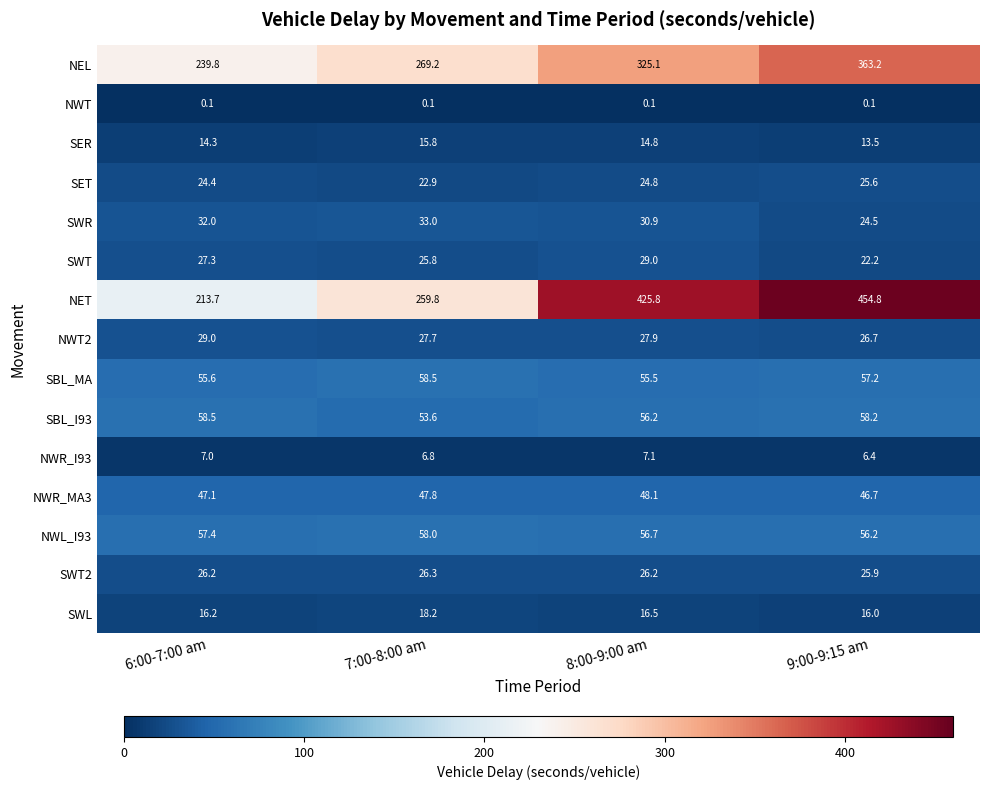

Is it true that SWT2 equals 14.6 at 9:00-9:15 am?

False